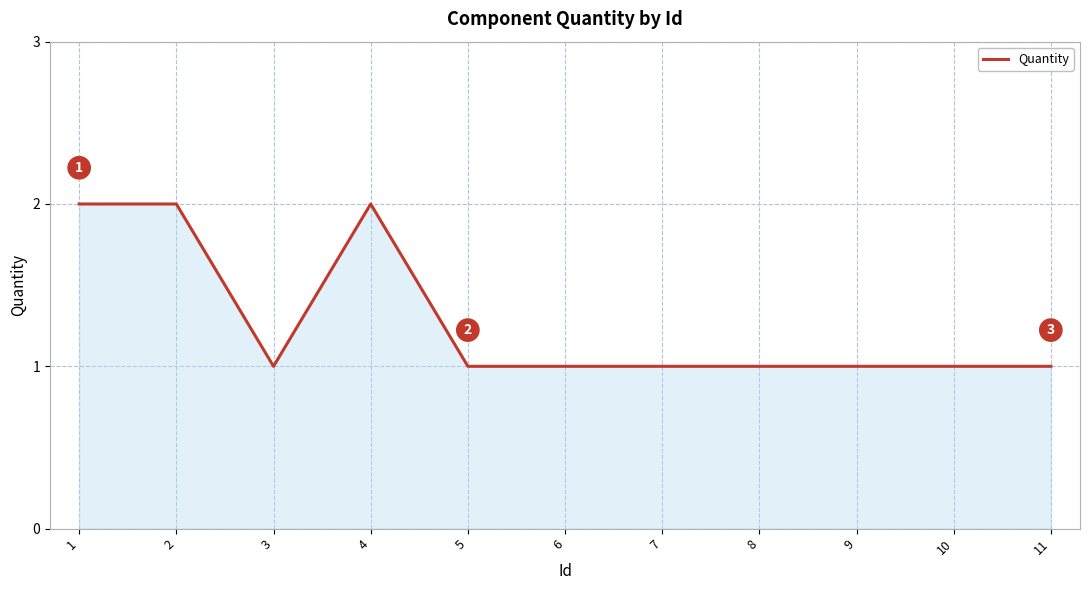

Does the chart display data point markers on the line(s)?

No